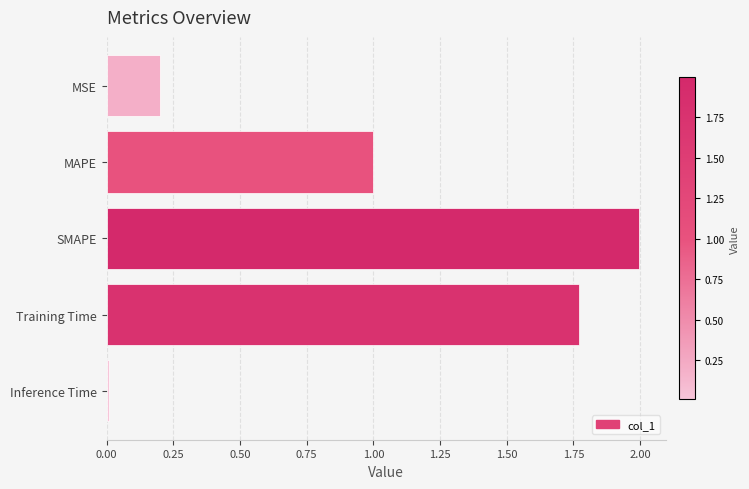

Which has a higher value, MSE or MAPE?

MAPE